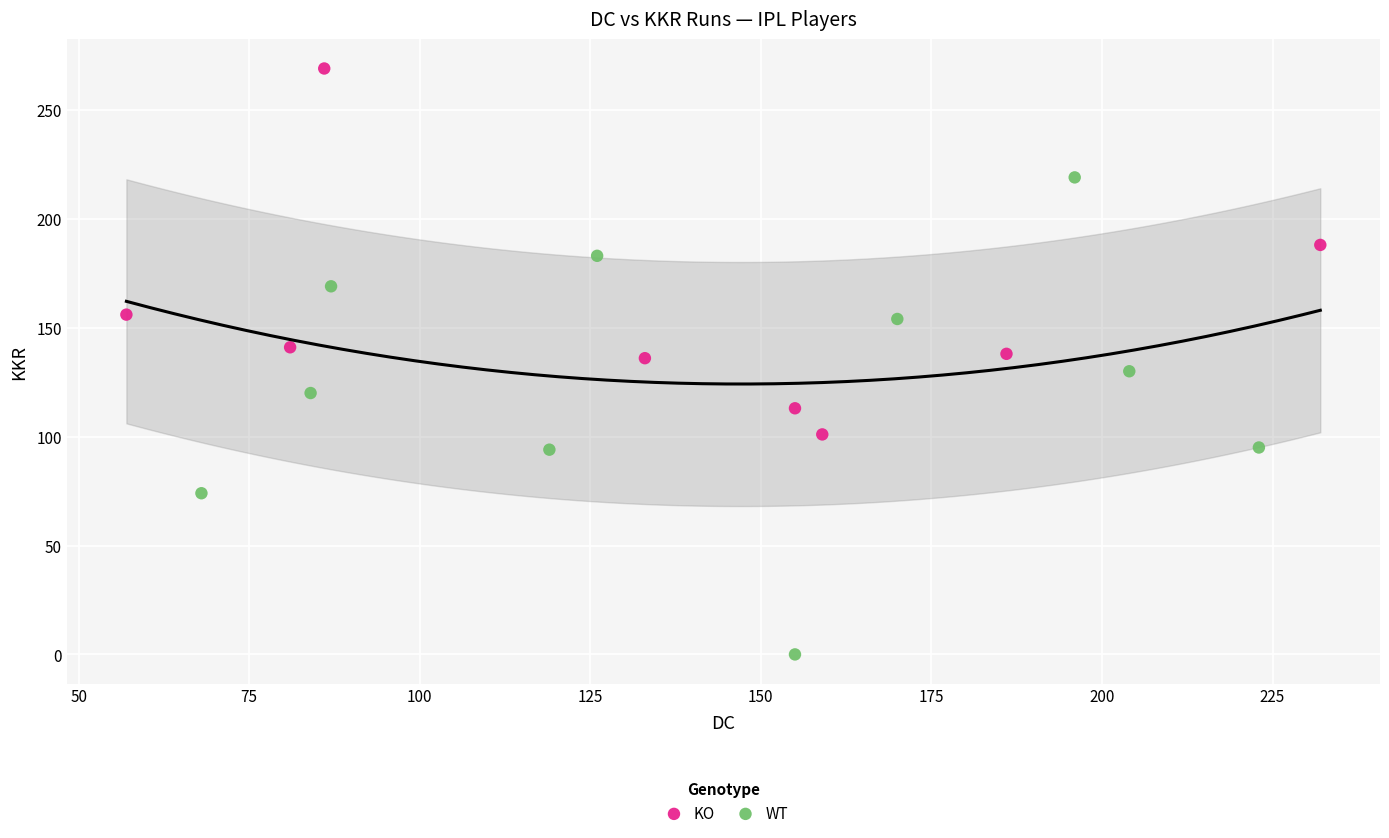

Which series contains the highest Y value?

KO